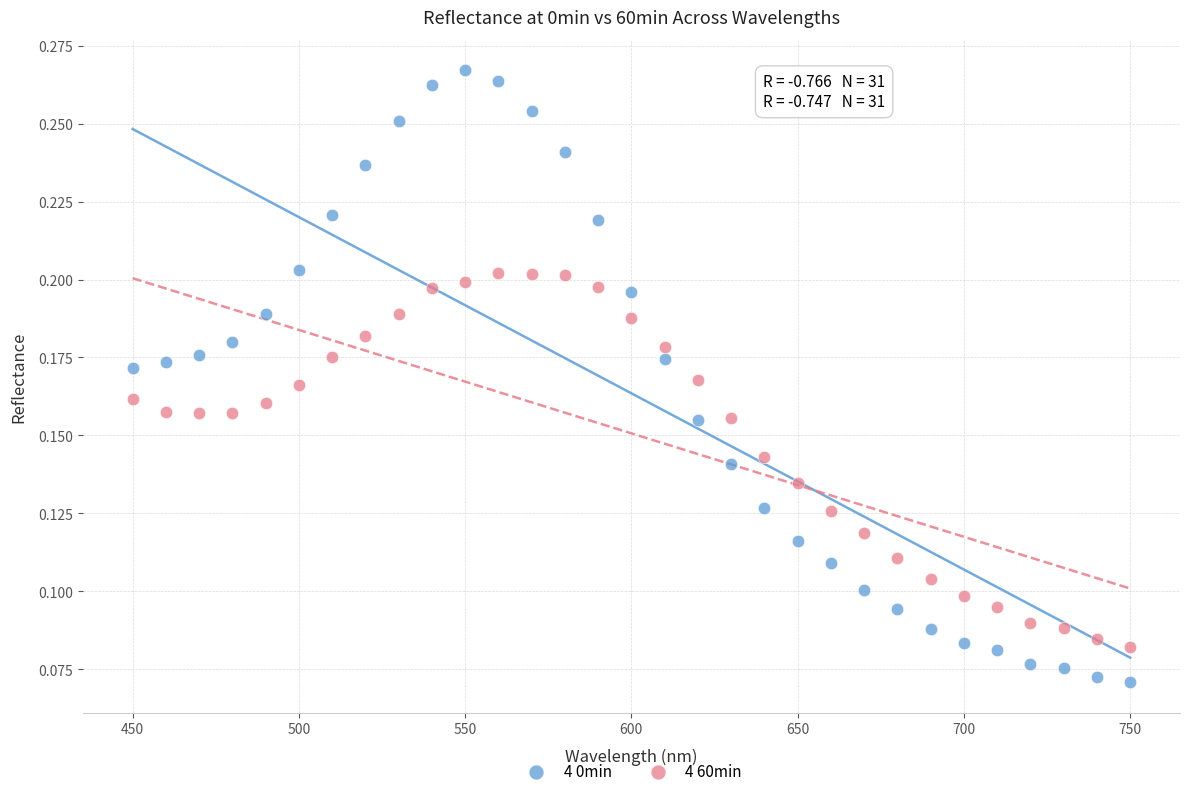

Which series contains the lowest Y value?

4 0min